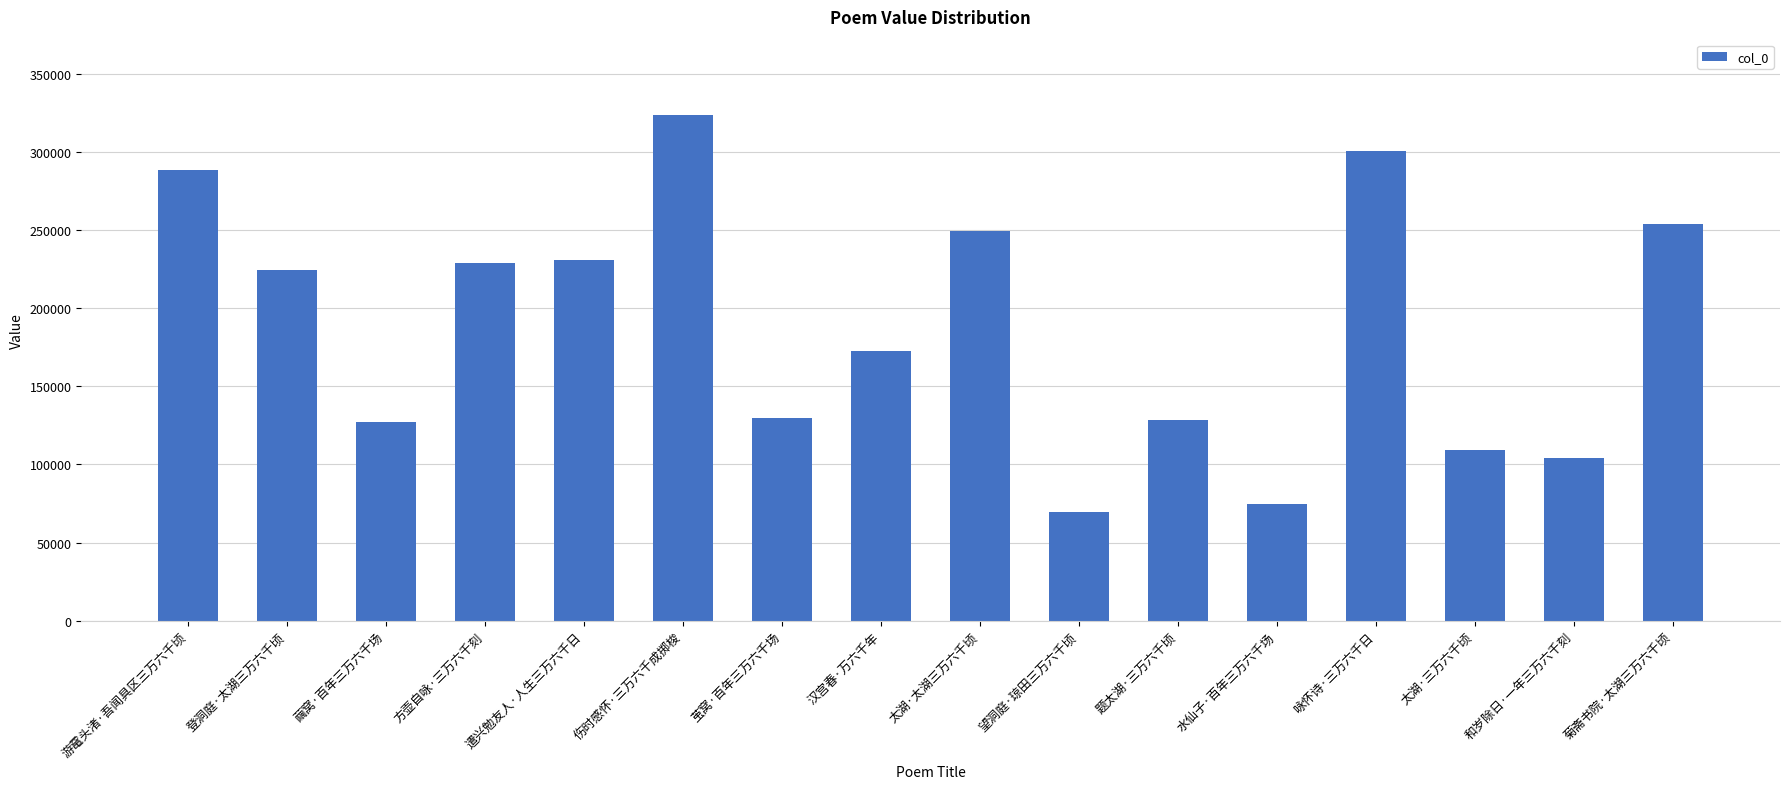

Does the chart contain stacked bars?

No